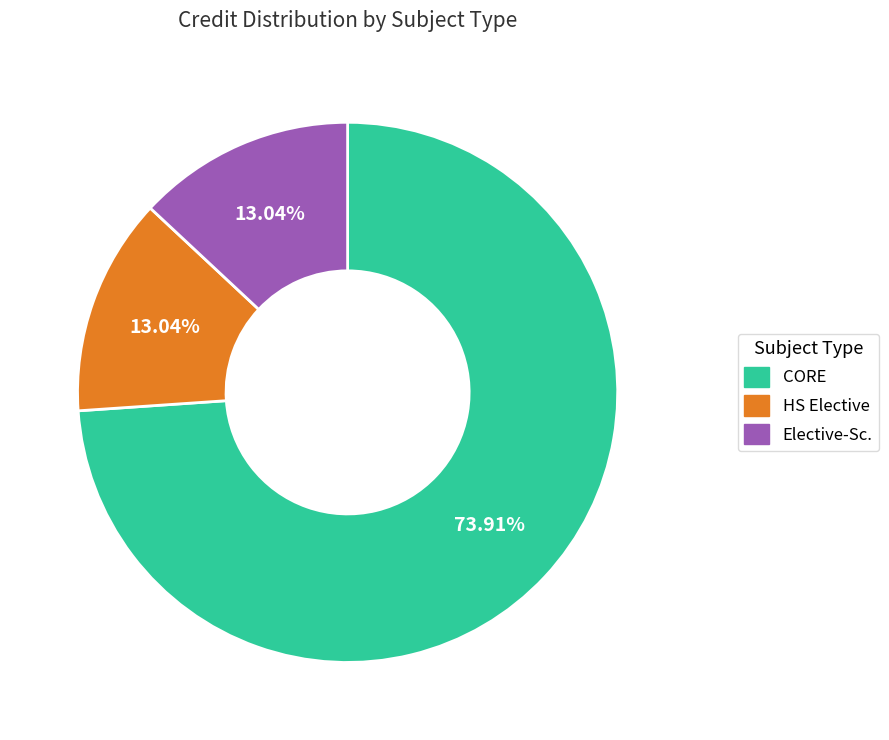

To the nearest percent, what is the difference between the largest and smallest slice percentages?

61%